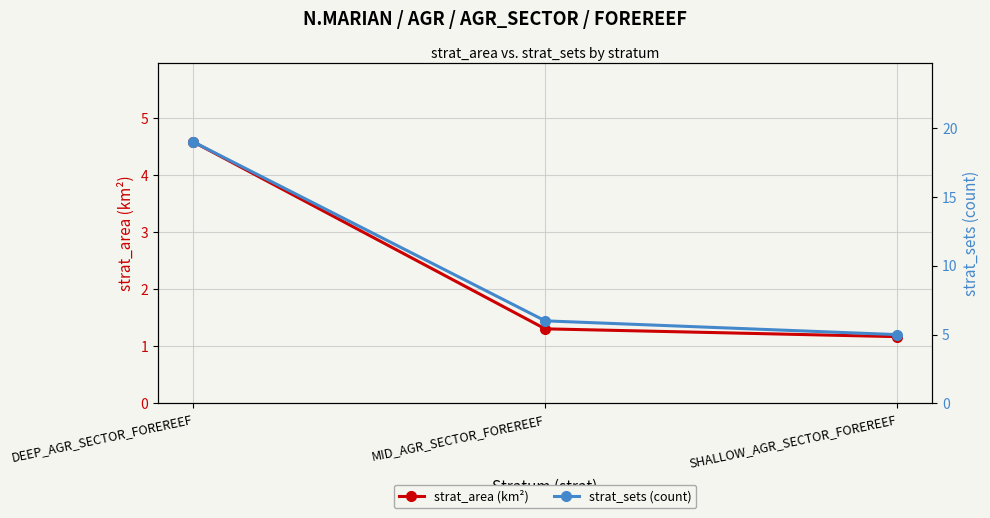

Rank the series by their maximum value, from highest to lowest.

strat_sets (count), strat_area (km²)